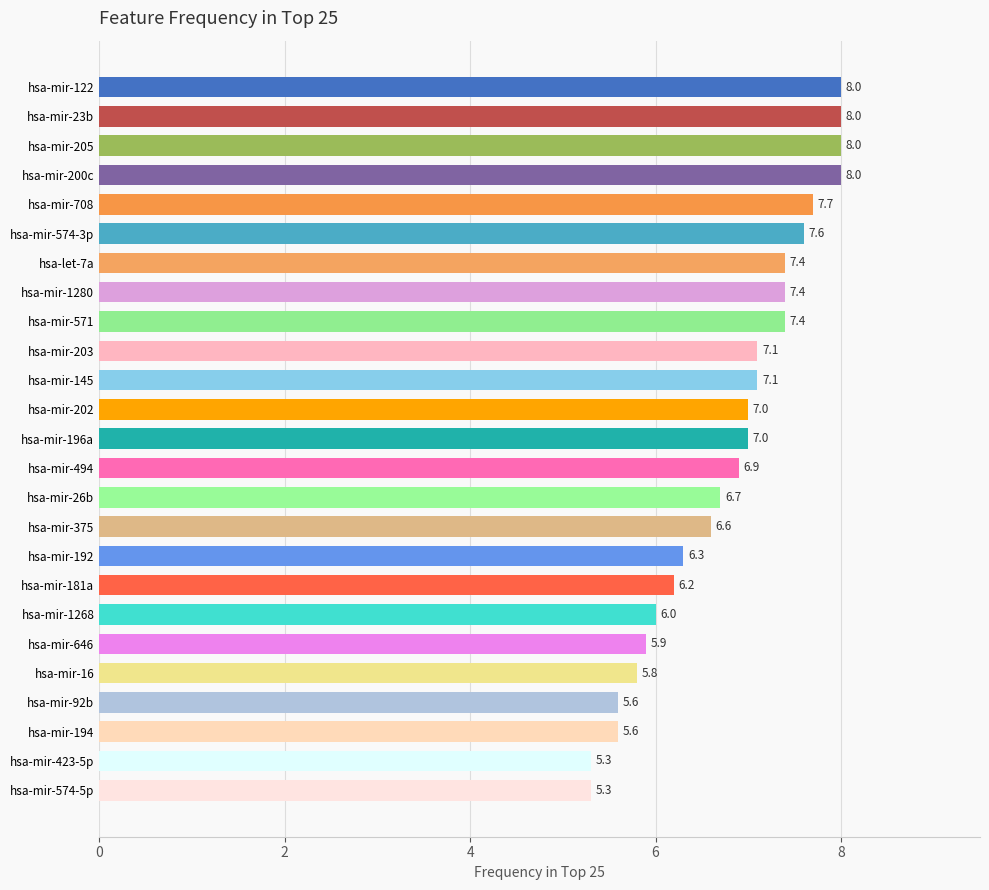

What is the value of the 19th bar from the top?

6.0